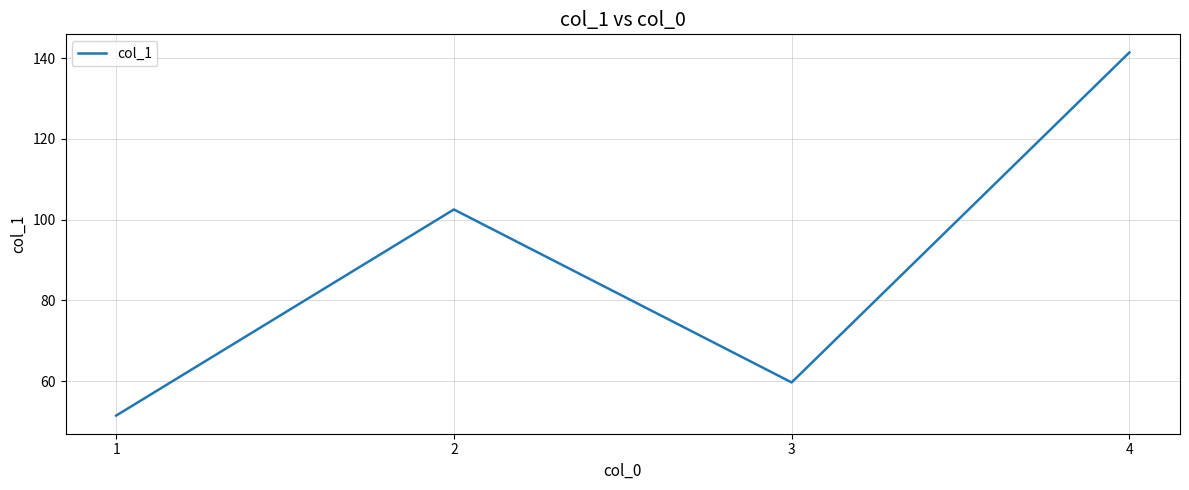

Does the chart display data point markers on the line(s)?

No